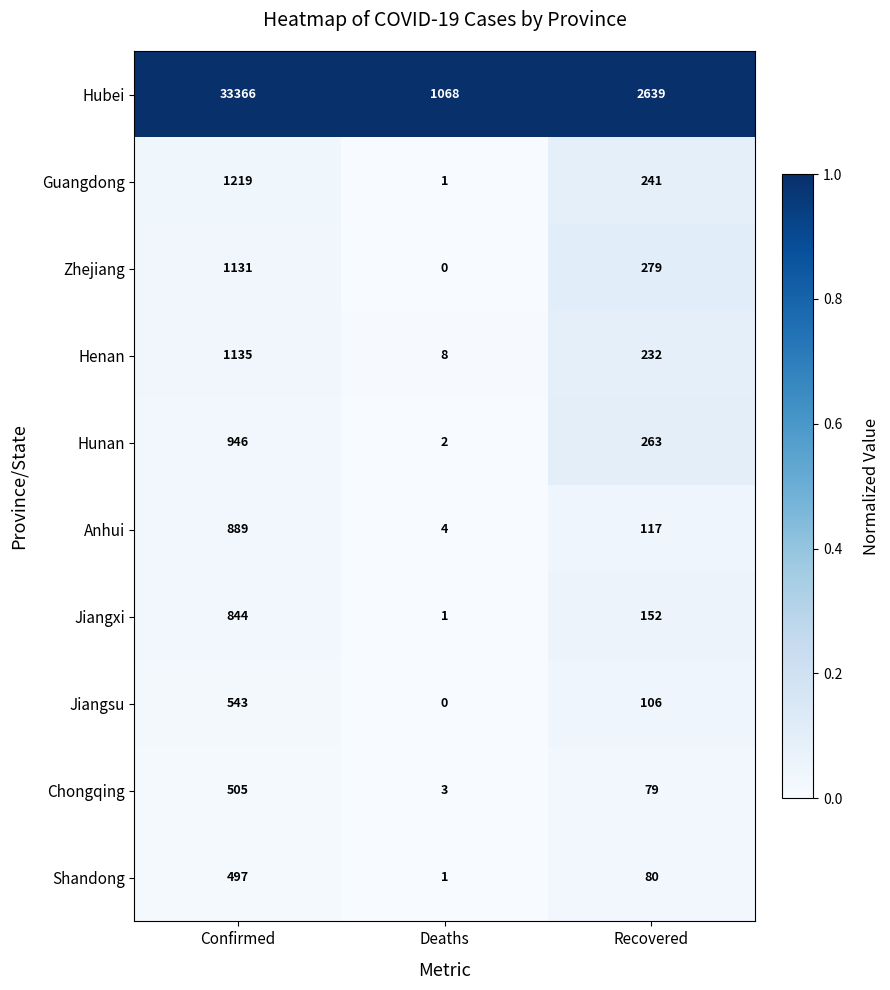

What is the maximum value shown in the chart?

33366